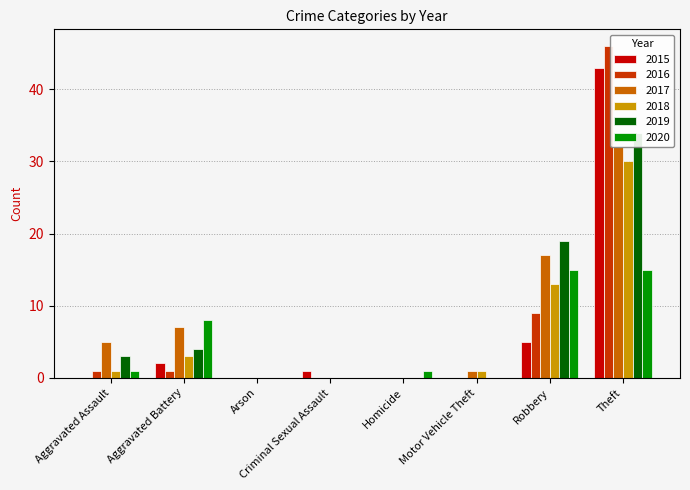

At Robbery, list the series in order from smallest to largest.

2015, 2016, 2018, 2020, 2017, 2019